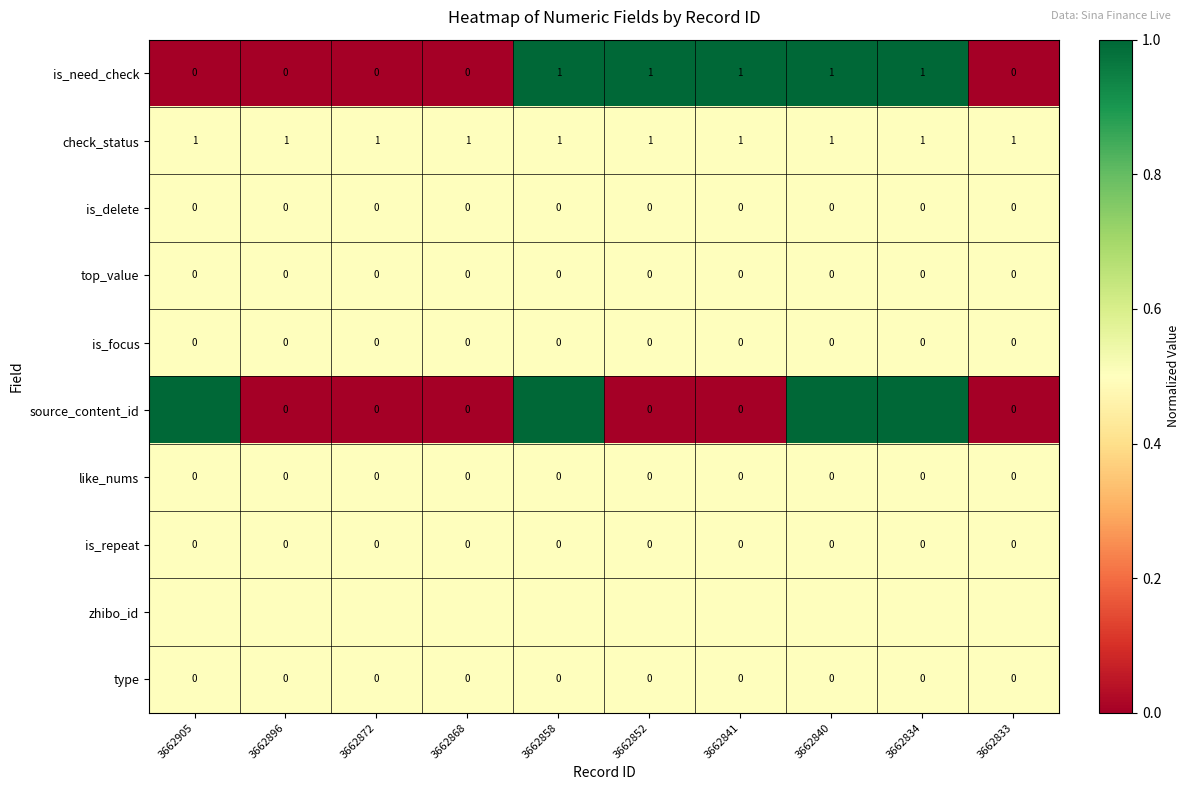

Is the value of is_need_check at 3662840 greater than the value of like_nums at 3662840?

Yes